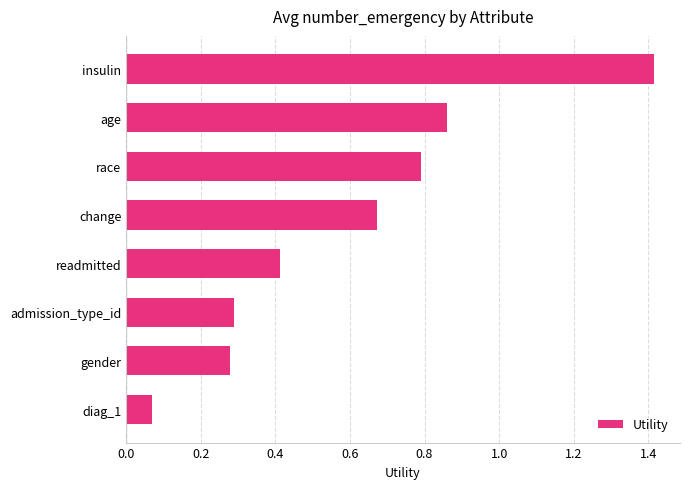

Which label corresponds to the largest value in the chart?

insulin